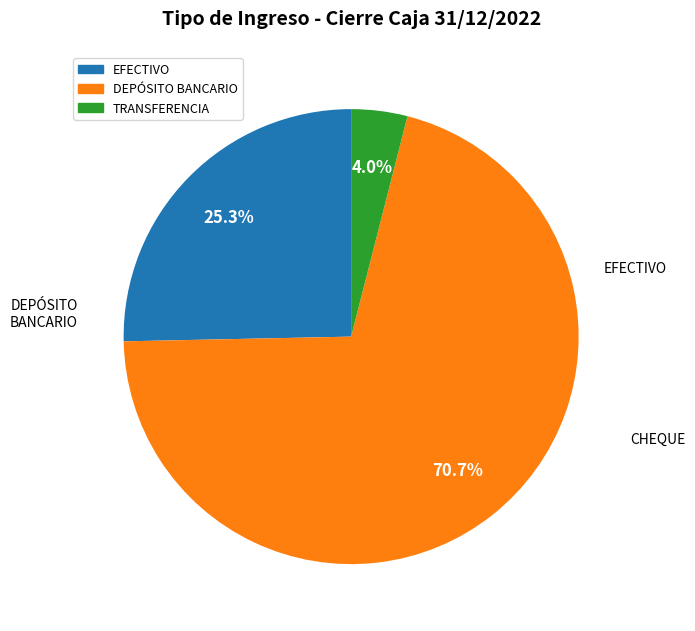

Is there a majority slice in this chart?

Yes